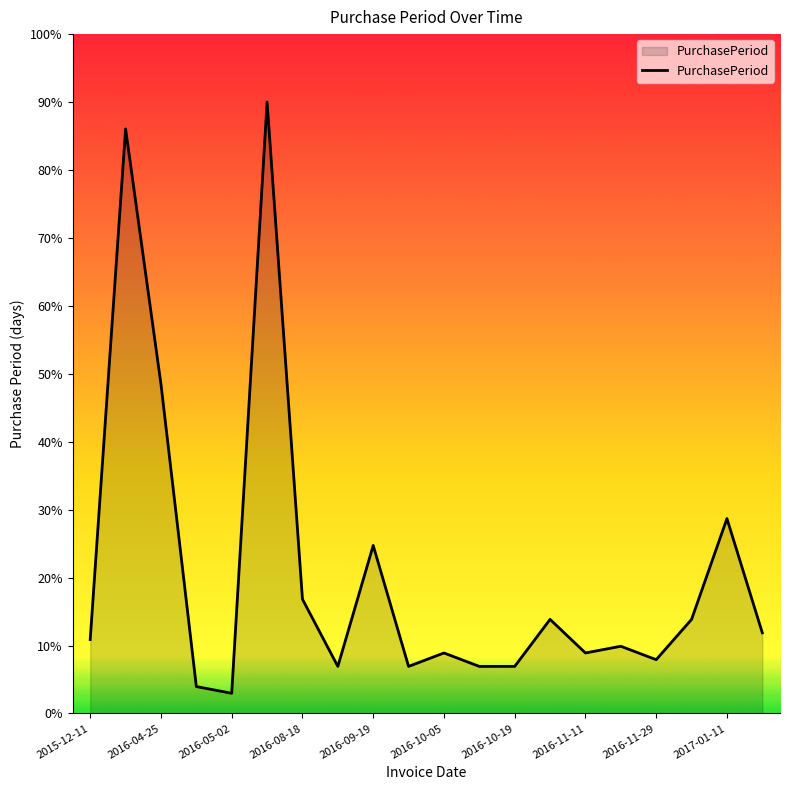

True or false: there are more than 0 points higher than both neighbors.

True